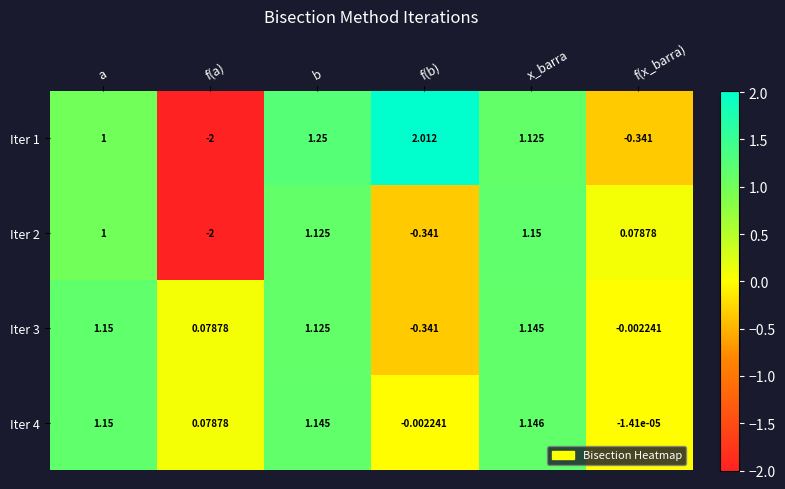

Which label corresponds to the smallest value in the chart?

f(a)